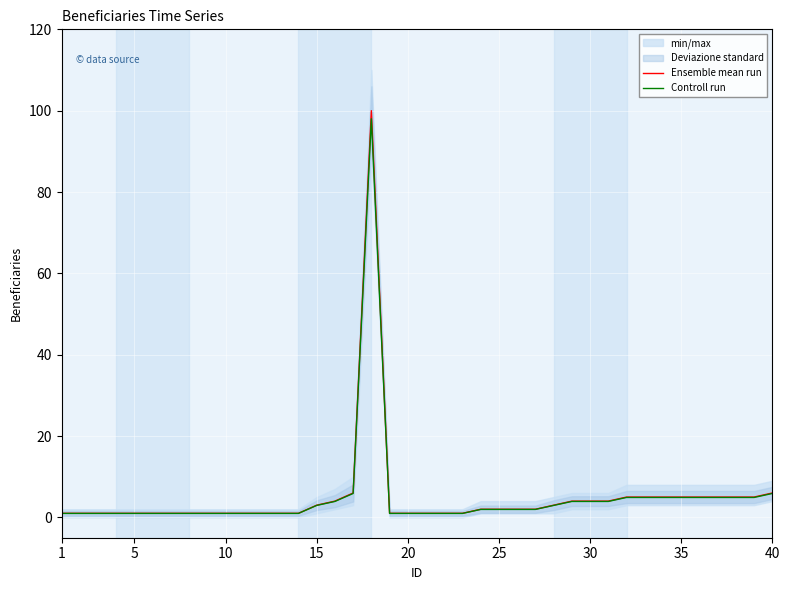

Reading left to right, what are all the values shown in this chart?

Ensemble mean run: 1.0	1.0	1.0	1.0	1.0	1.0	1.0	1.0	1.0	1.0	1.0	1.0	1.0	1.0	3.0	4.0	6.0	100.0	1.0	1.0	1.0	1.0	1.0	2.0	2.0	2.0	2.0	3.0	4.0	4.0	4.0	5.0	5.0	5.0	5.0	5.0	5.0	5.0	5.0	6.0
Controll run: 1.0	1.0	1.0	1.0	1.0	1.0	1.0	1.0	1.0	1.0	1.0	1.0	1.0	1.0	2.9	3.9	5.9	98.0	1.0	1.0	1.0	1.0	1.0	2.0	2.0	2.0	2.0	2.9	3.9	3.9	3.9	4.9	4.9	4.9	4.9	4.9	4.9	4.9	4.9	5.9